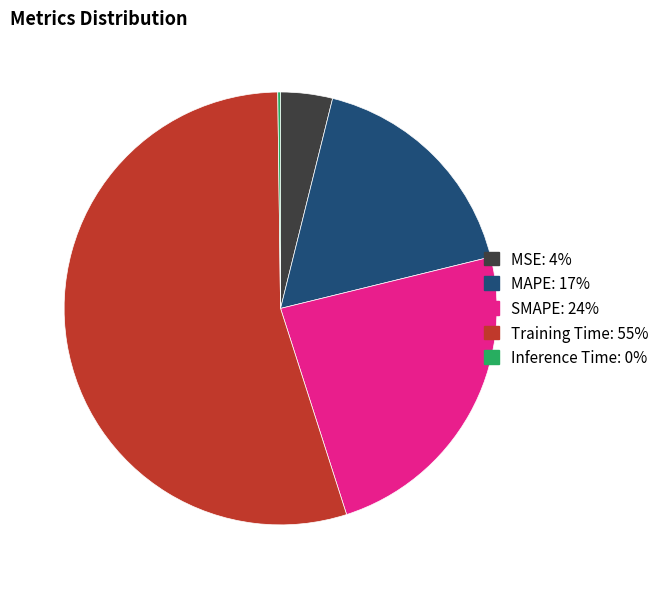

Do SMAPE and MAPE together represent more than half of the pie?

No